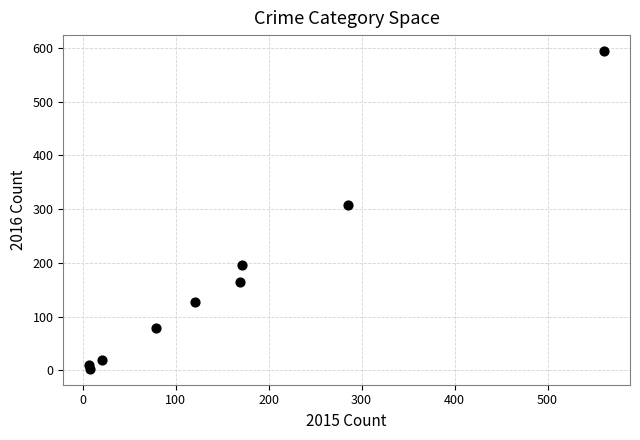

What is the range of X values (max minus min)?

554